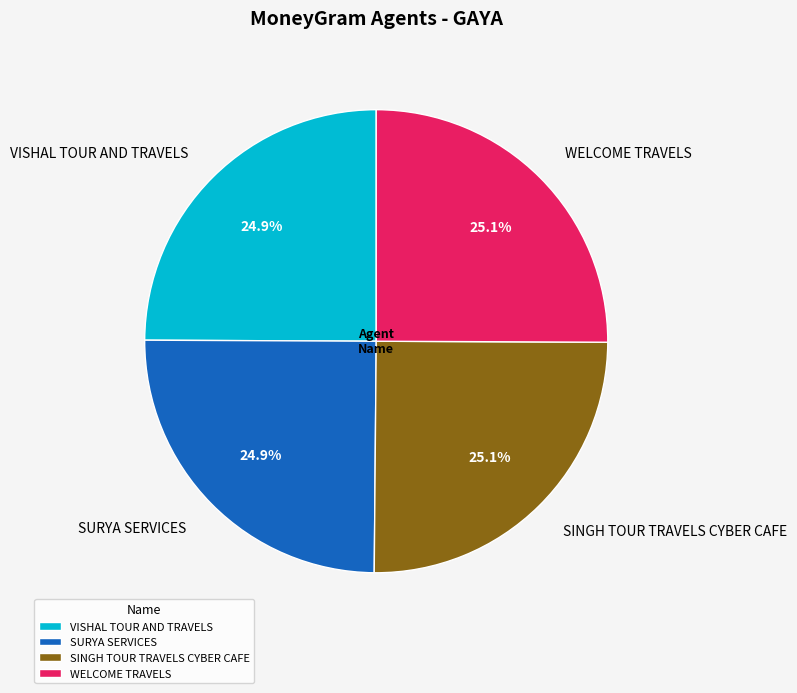

True or false: SURYA SERVICES accounts for 11% of the total.

False